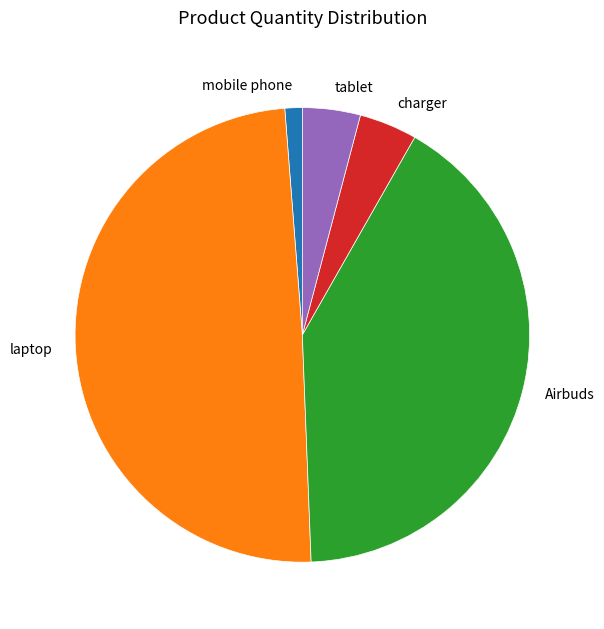

What is the smallest slice in the pie chart?

mobile phone